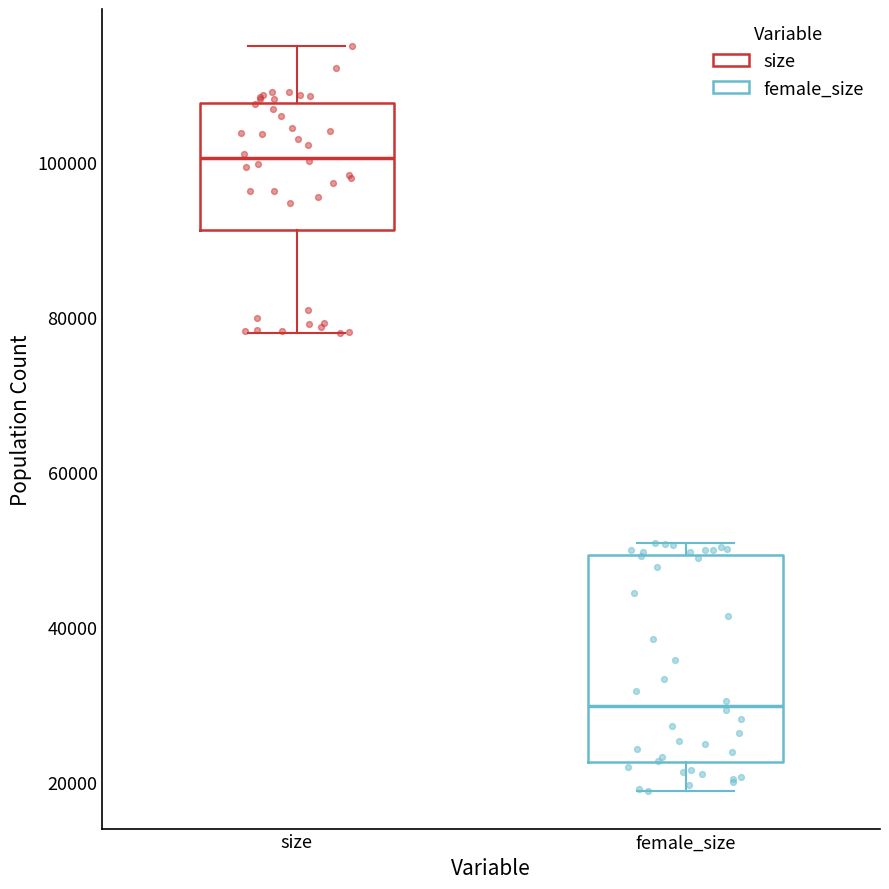

Which box has the lowest median line?

female_size